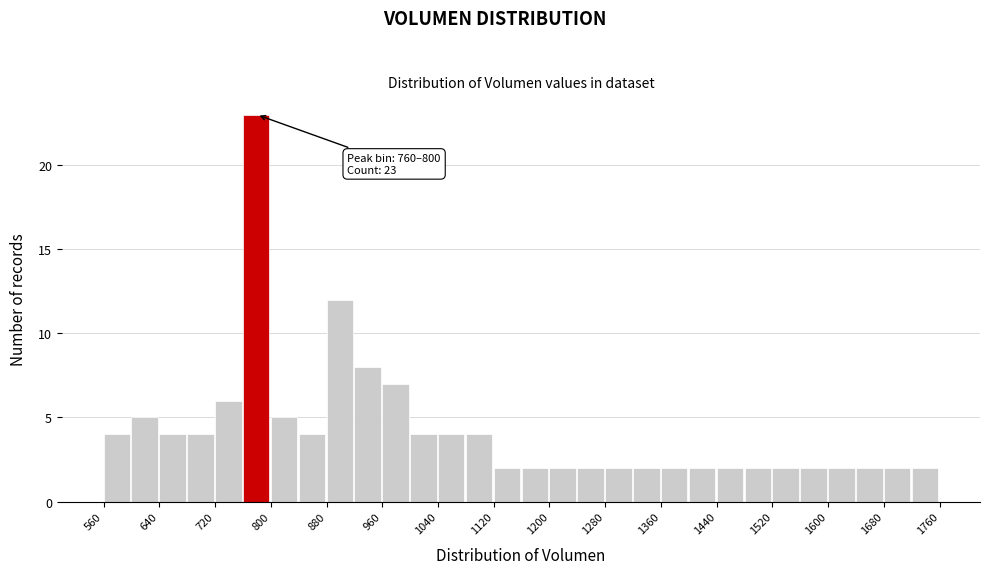

Over which range of the x-axis is the bar tallest?

760 to 800